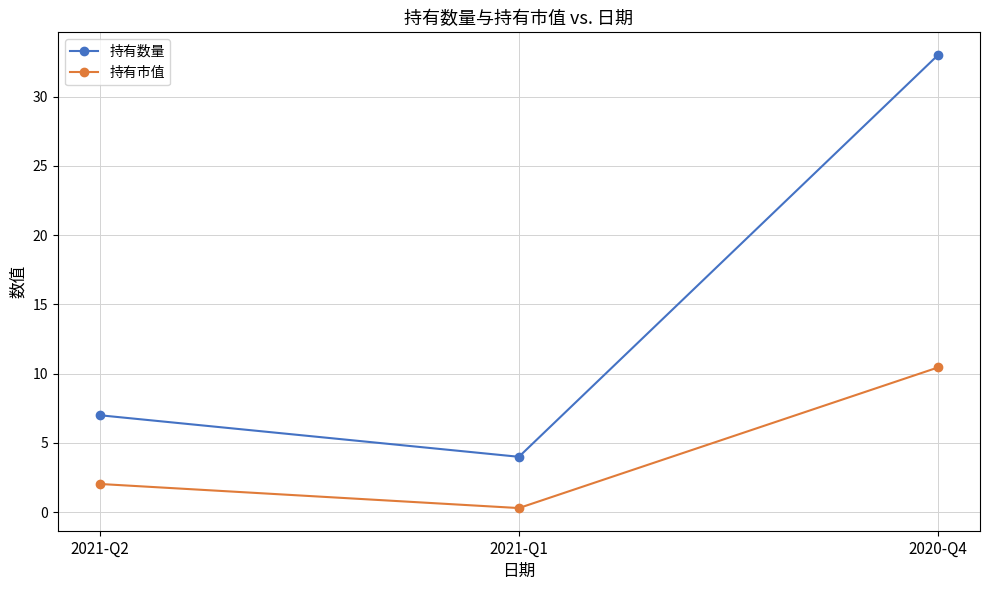

What is the label of the 1st point from the right?

2020-Q4